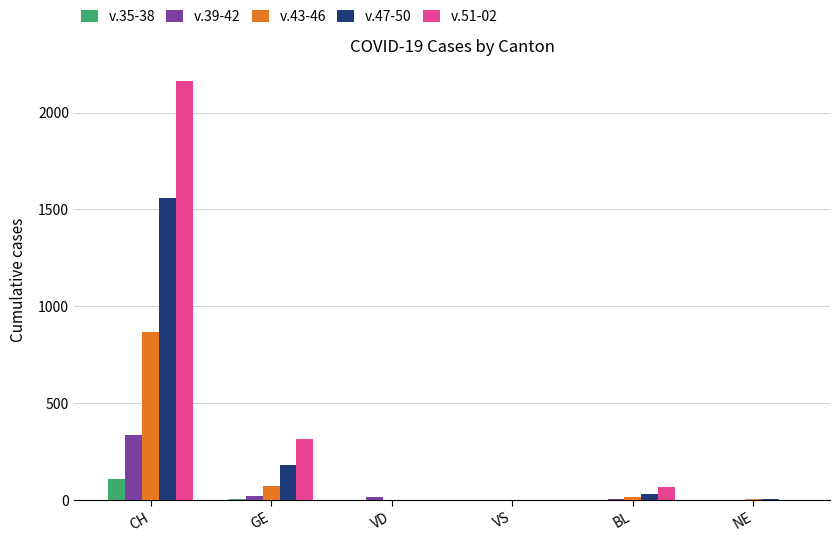

What is the greatest value displayed?

2163